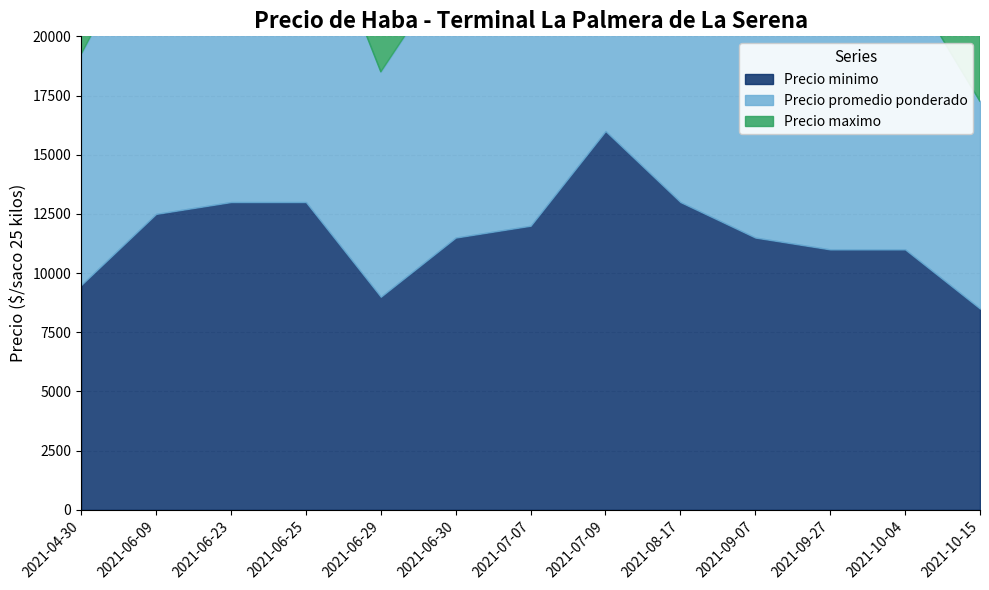

What is the label of the 4th point from the left?

2021-06-25